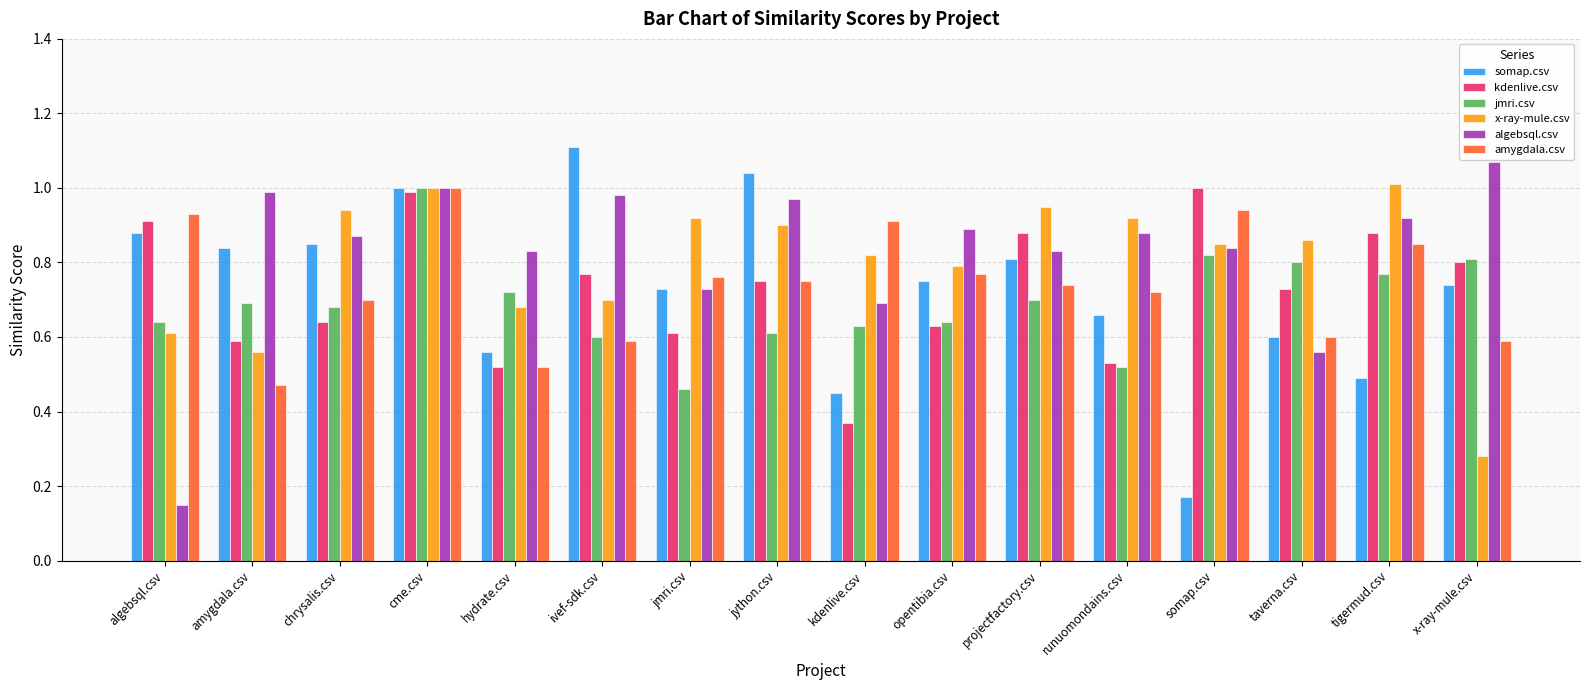

What is the sum of all algebsql.csv values?

13.2